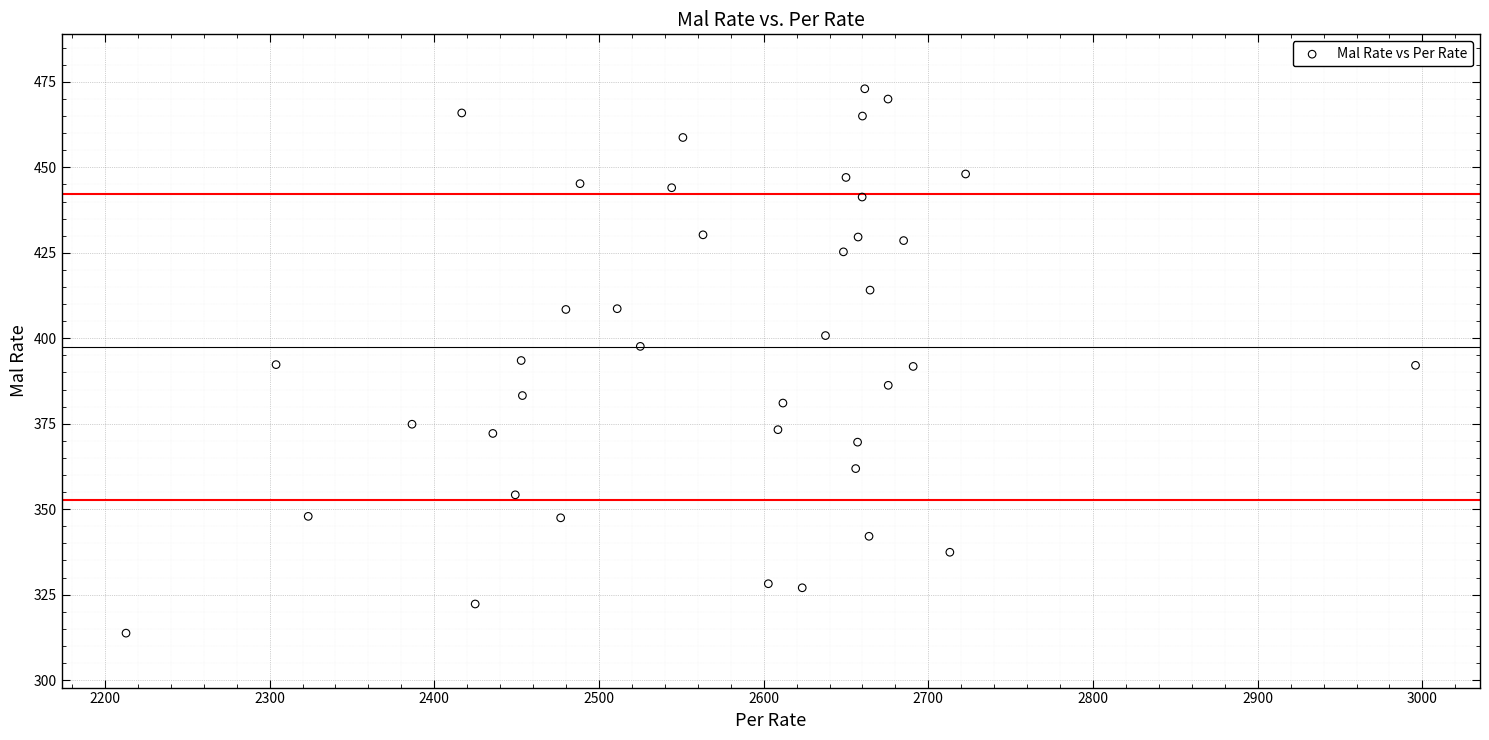

What is the range of Y values (max minus min)?

159.3